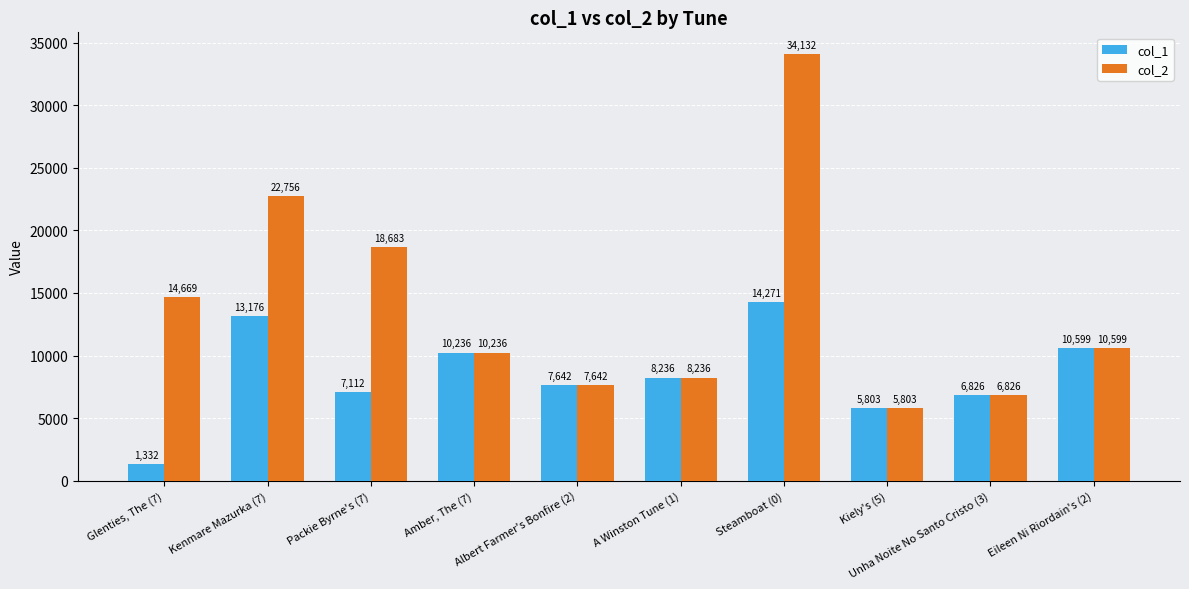

Rank the series by their average value, from highest to lowest.

col_2, col_1